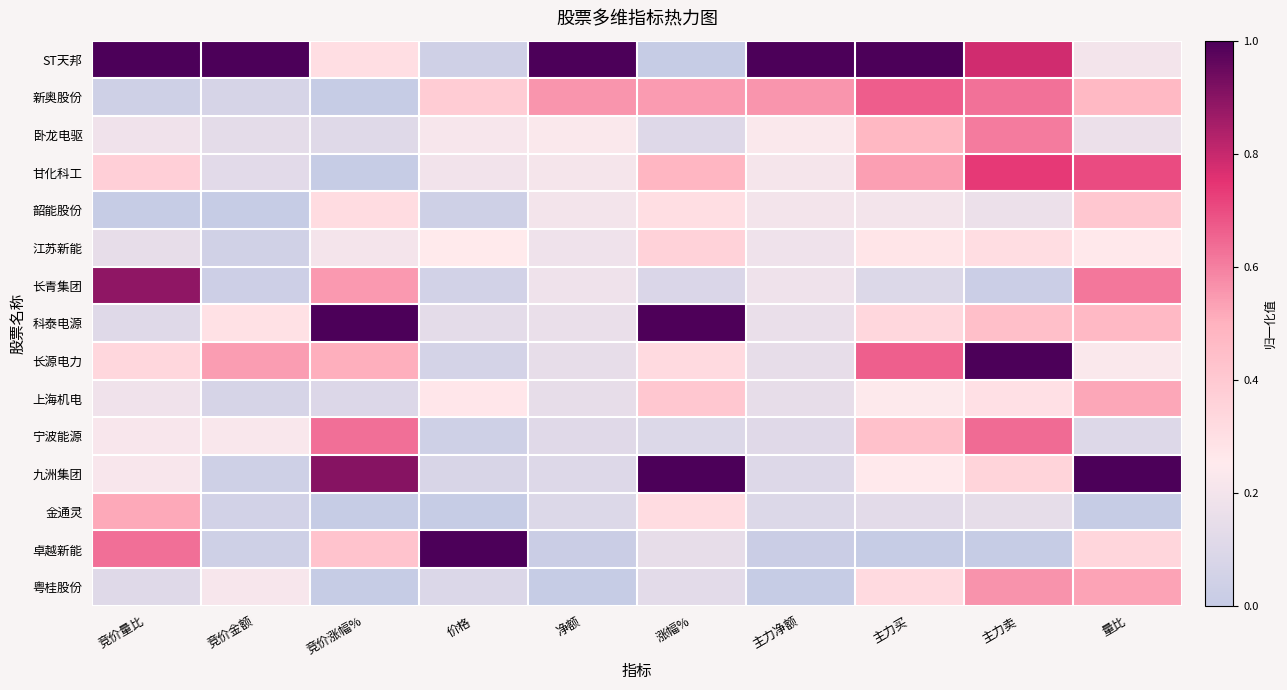

Reading right to left, extract all data points from this chart.

ST天邦: 量比=0.2	主力卖=0.8	主力买=1.0	主力净额=1.0	涨幅%=0.0	净额=1.0	价格=0.0	竞价涨幅%=0.3	竞价金额=1.0	竞价量比=1.0
新奥股份: 量比=0.5	主力卖=0.6	主力买=0.7	主力净额=0.6	涨幅%=0.5	净额=0.6	价格=0.4	竞价涨幅%=0.0	竞价金额=0.1	竞价量比=0.0
卧龙电驱: 量比=0.2	主力卖=0.6	主力买=0.5	主力净额=0.2	涨幅%=0.1	净额=0.2	价格=0.2	竞价涨幅%=0.1	竞价金额=0.1	竞价量比=0.2
甘化科工: 量比=0.7	主力卖=0.7	主力买=0.5	主力净额=0.2	涨幅%=0.5	净额=0.2	价格=0.2	竞价涨幅%=0.0	竞价金额=0.1	竞价量比=0.4
韶能股份: 量比=0.4	主力卖=0.2	主力买=0.2	主力净额=0.2	涨幅%=0.3	净额=0.2	价格=0.0	竞价涨幅%=0.3	竞价金额=0.0	竞价量比=0.0
江苏新能: 量比=0.3	主力卖=0.3	主力买=0.3	主力净额=0.2	涨幅%=0.4	净额=0.2	价格=0.3	竞价涨幅%=0.2	竞价金额=0.0	竞价量比=0.1
长青集团: 量比=0.6	主力卖=0.0	主力买=0.1	主力净额=0.2	涨幅%=0.1	净额=0.2	价格=0.1	竞价涨幅%=0.5	竞价金额=0.0	竞价量比=0.9
科泰电源: 量比=0.5	主力卖=0.4	主力买=0.3	主力净额=0.2	涨幅%=1.0	净额=0.2	价格=0.1	竞价涨幅%=1.0	竞价金额=0.3	竞价量比=0.1
长源电力: 量比=0.2	主力卖=1.0	主力买=0.7	主力净额=0.1	涨幅%=0.3	净额=0.1	价格=0.1	竞价涨幅%=0.5	竞价金额=0.5	竞价量比=0.3
上海机电: 量比=0.5	主力卖=0.3	主力买=0.2	主力净额=0.1	涨幅%=0.4	净额=0.1	价格=0.3	竞价涨幅%=0.1	竞价金额=0.1	竞价量比=0.2
宁波能源: 量比=0.1	主力卖=0.6	主力买=0.4	主力净额=0.1	涨幅%=0.1	净额=0.1	价格=0.0	竞价涨幅%=0.6	竞价金额=0.2	竞价量比=0.2
九洲集团: 量比=1.0	主力卖=0.4	主力买=0.3	主力净额=0.1	涨幅%=1.0	净额=0.1	价格=0.1	竞价涨幅%=0.9	竞价金额=0.0	竞价量比=0.2
金通灵: 量比=0.0	主力卖=0.1	主力买=0.1	主力净额=0.1	涨幅%=0.3	净额=0.1	价格=0.0	竞价涨幅%=0.0	竞价金额=0.1	竞价量比=0.5
卓越新能: 量比=0.3	主力卖=0.0	主力买=0.0	主力净额=0.0	涨幅%=0.1	净额=0.0	价格=1.0	竞价涨幅%=0.4	竞价金额=0.0	竞价量比=0.6
粤桂股份: 量比=0.5	主力卖=0.6	主力买=0.3	主力净额=0.0	涨幅%=0.1	净额=0.0	价格=0.1	竞价涨幅%=0.0	竞价金额=0.2	竞价量比=0.1